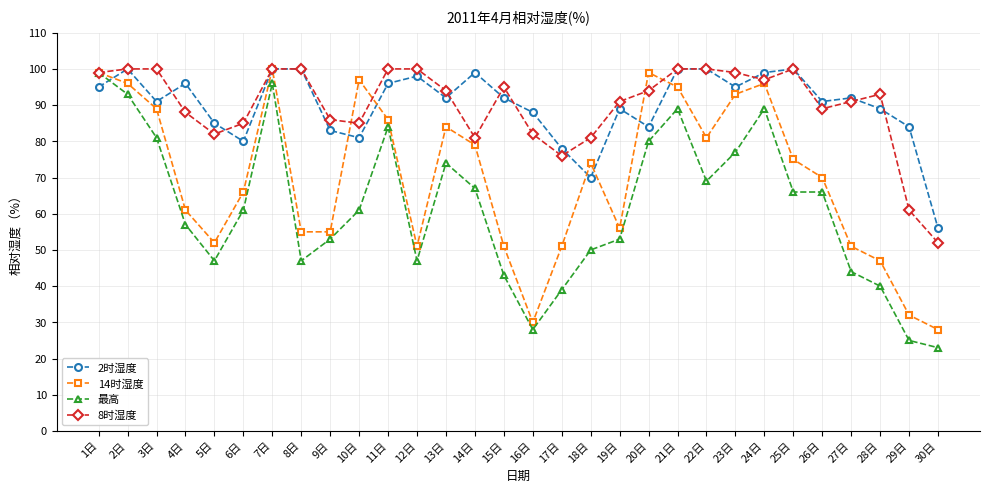

Is it true that 2时湿度 equals 41 at 2日?

False